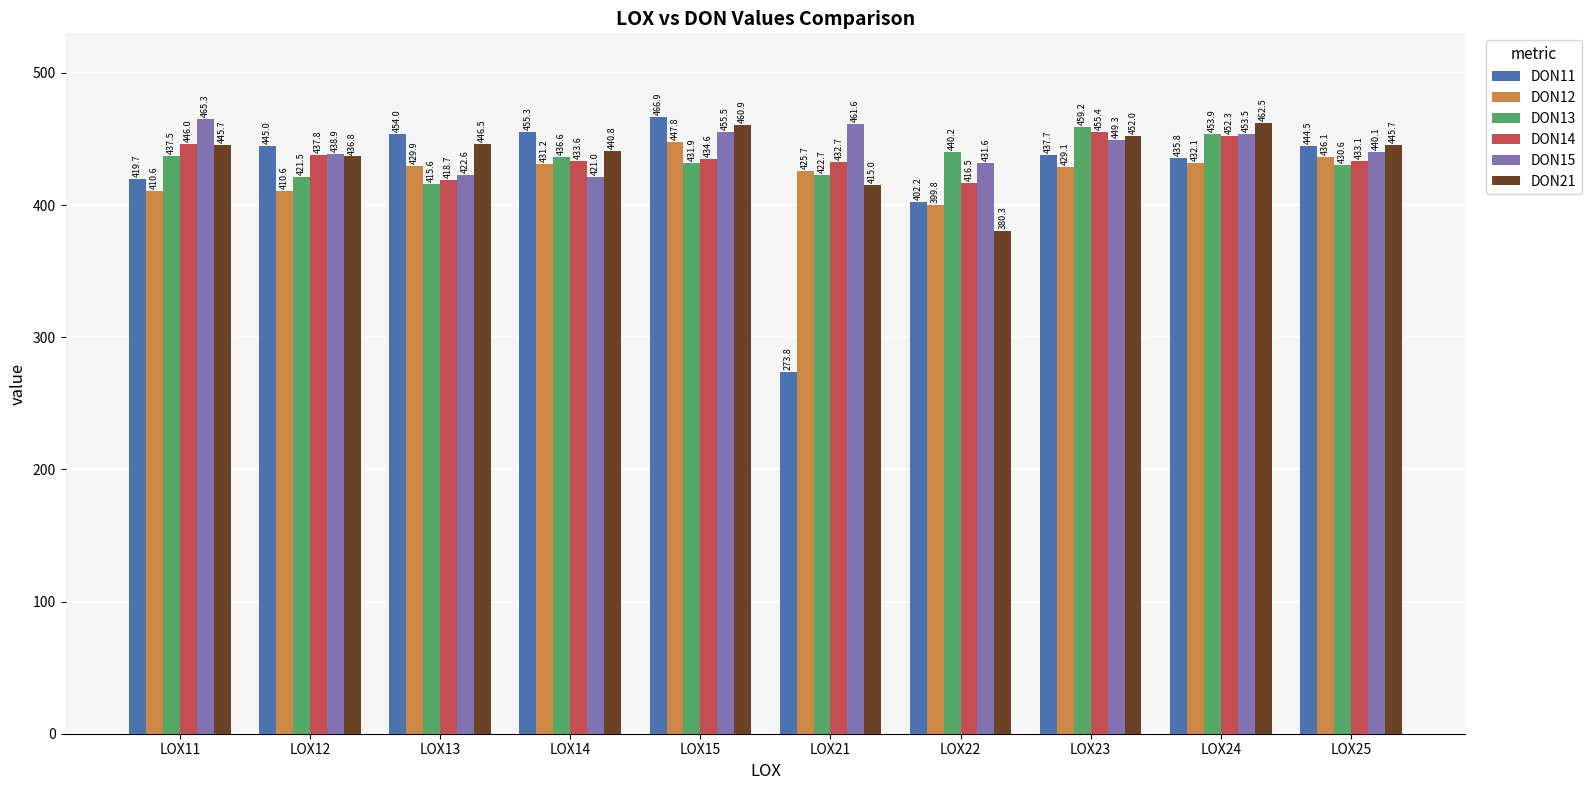

List the labels in order of DON13 value, smallest first.

LOX13, LOX12, LOX21, LOX25, LOX15, LOX14, LOX11, LOX22, LOX24, LOX23